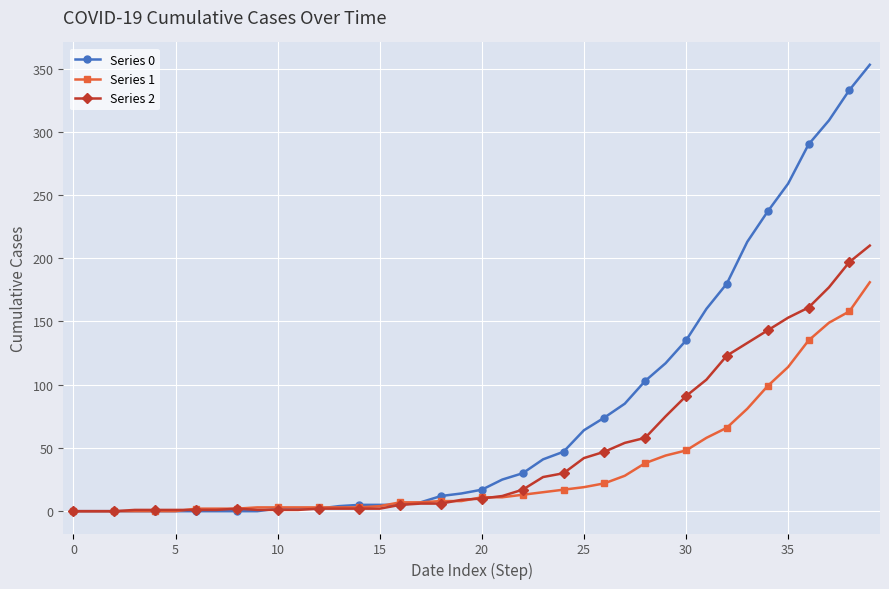

List the series in order of their overall mean, highest first.

Series 0, Series 2, Series 1